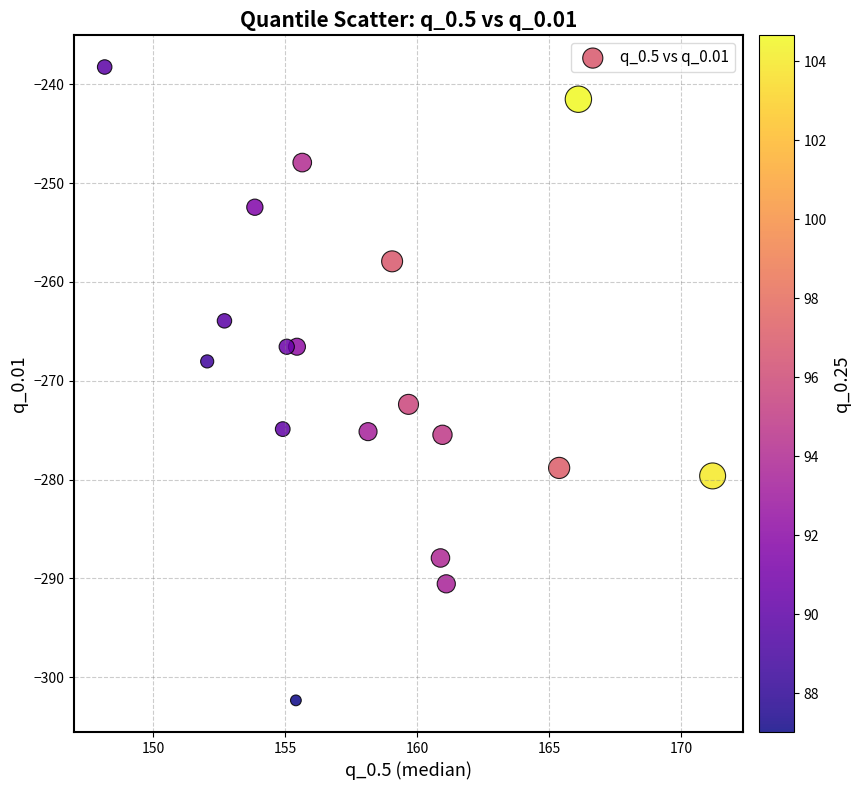

What is the range of X values (max minus min)?

23.0